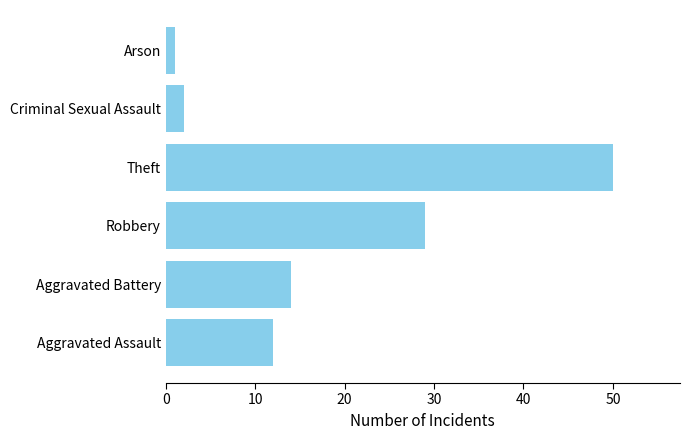

What is the change in value from Aggravated Battery to Criminal Sexual Assault?

-12